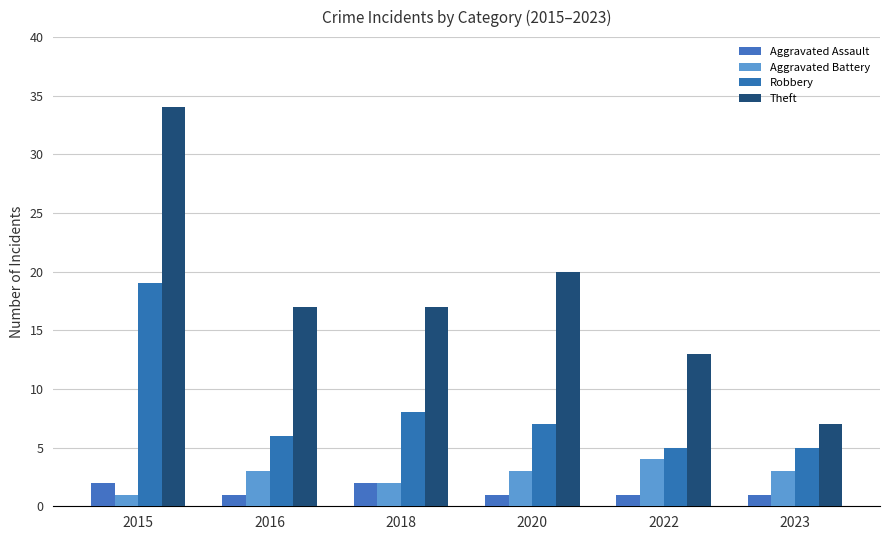

Which series has the largest total across all categories?

Theft